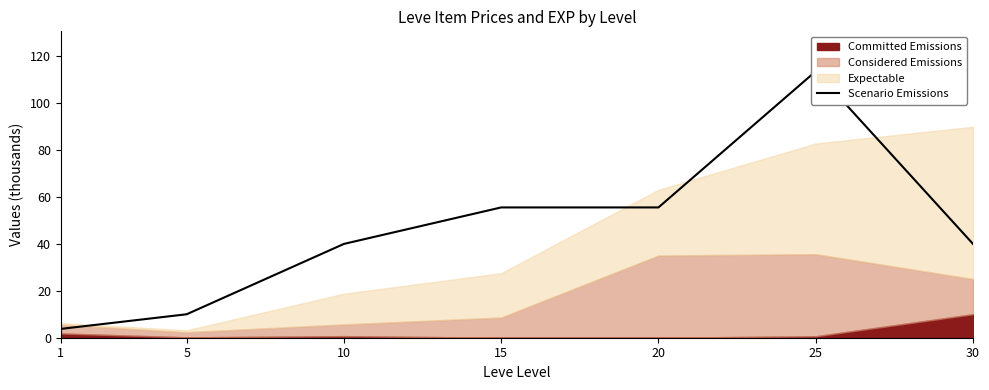

Count the number of values greater than 40.

3